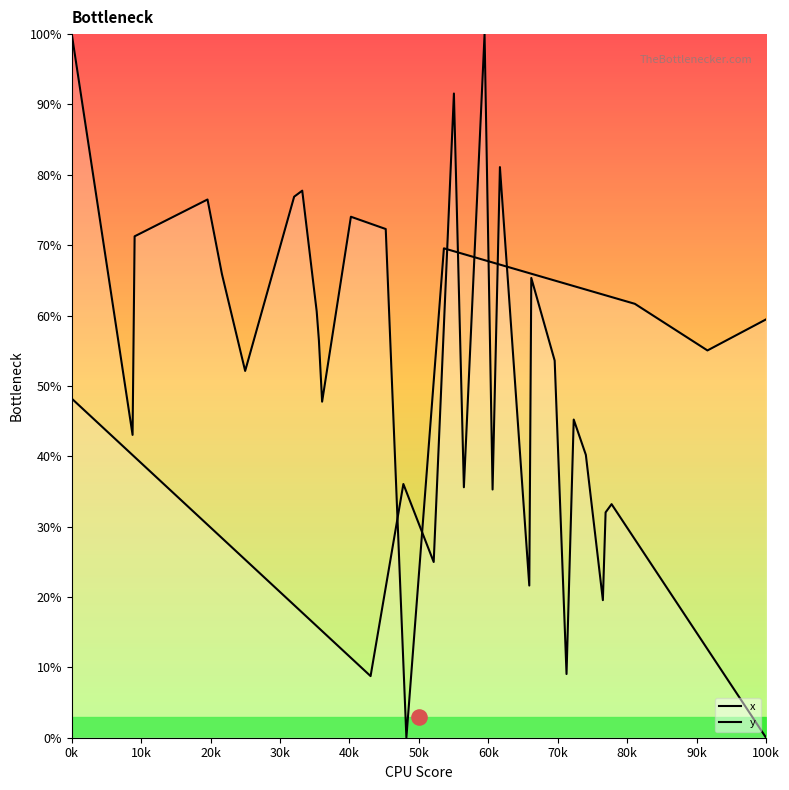

What is the total value across all series at 100k?

59.5